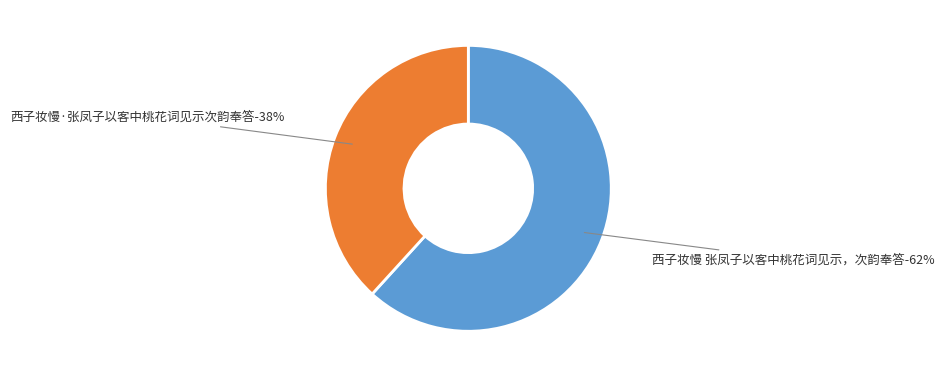

Does any single category account for the majority?

Yes